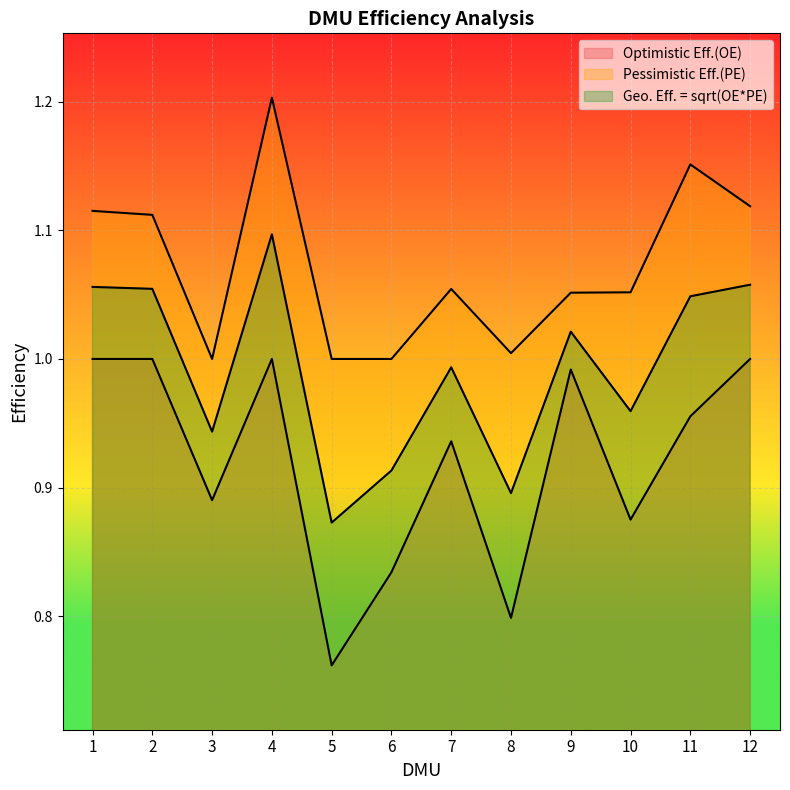

True or false: Pessimistic Eff.(PE) and Optimistic Eff.(OE) cross at least once.

False